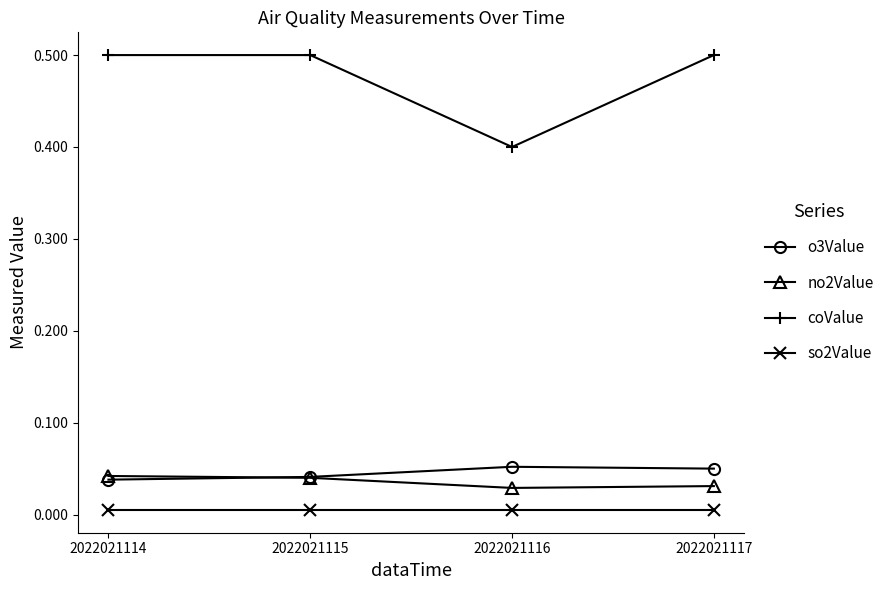

True or false: o3Value has more than 2 interior local peaks.

False